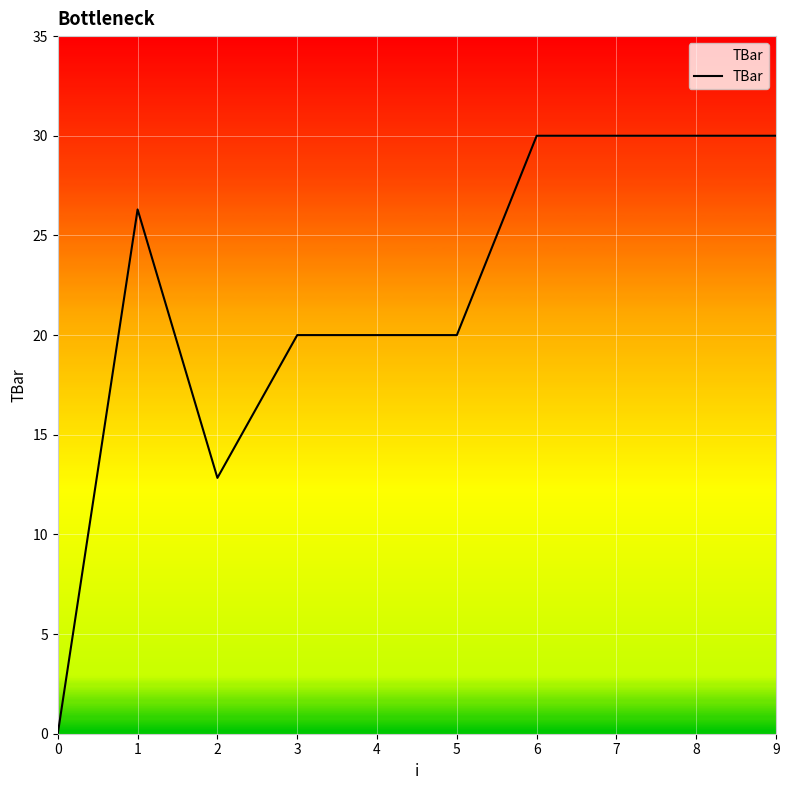

How many values are between 20 and 30?

8